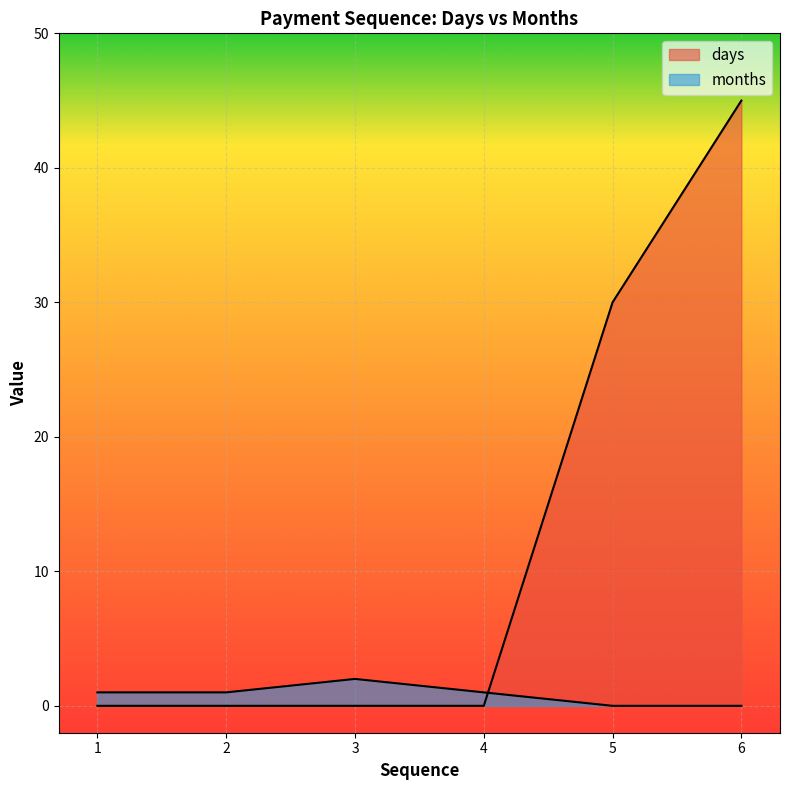

What is the maximum value for days?

45